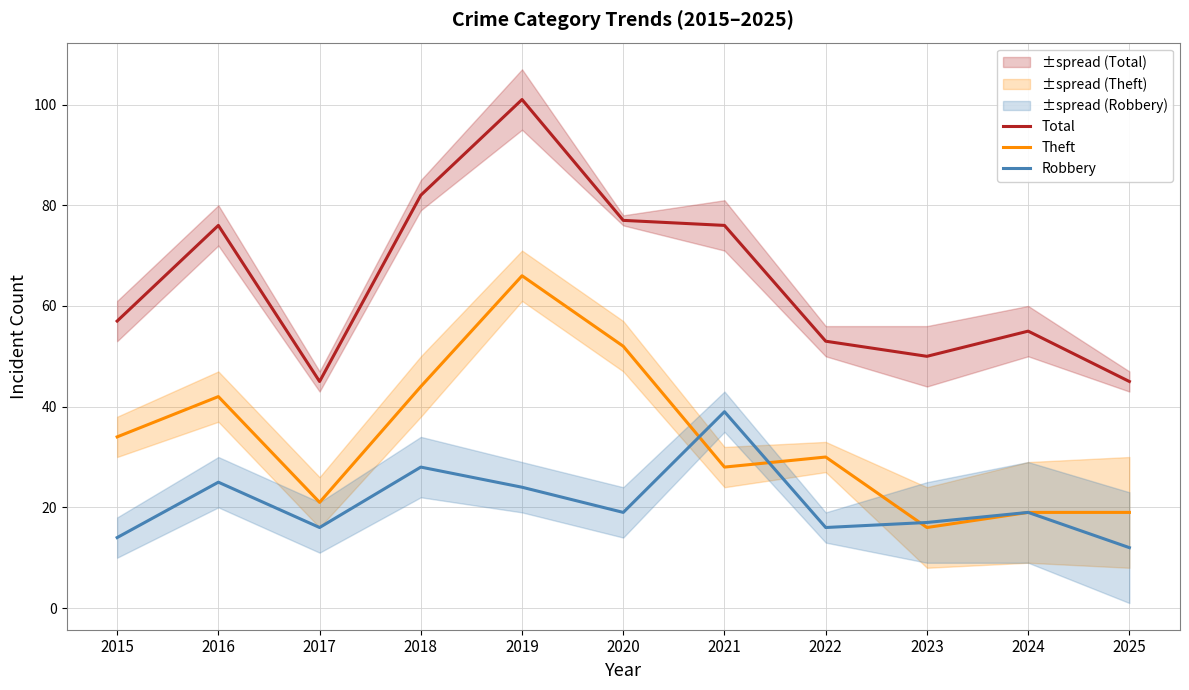

Reading left to right, list all the values displayed in this chart.

Total: 57	76	45	82	101	77	76	53	50	55	45
Theft: 34	42	21	44	66	52	28	30	16	19	19
Robbery: 14	25	16	28	24	19	39	16	17	19	12